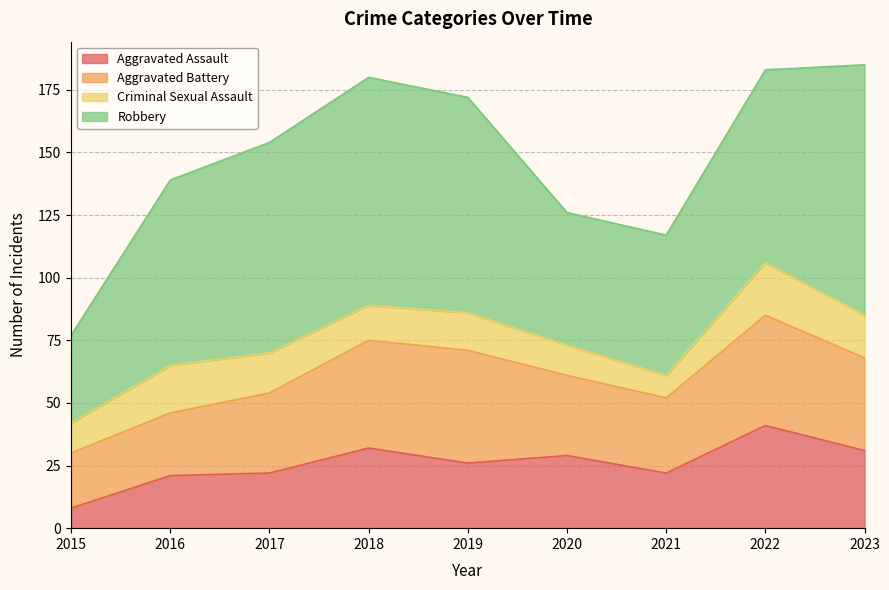

Does the chart have visible grid lines?

Yes